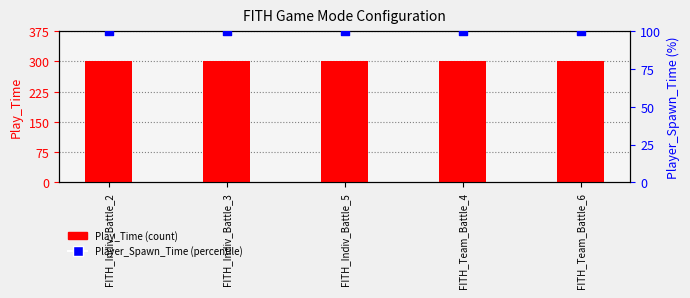

At how many categories does at least one series exceed 267?

5